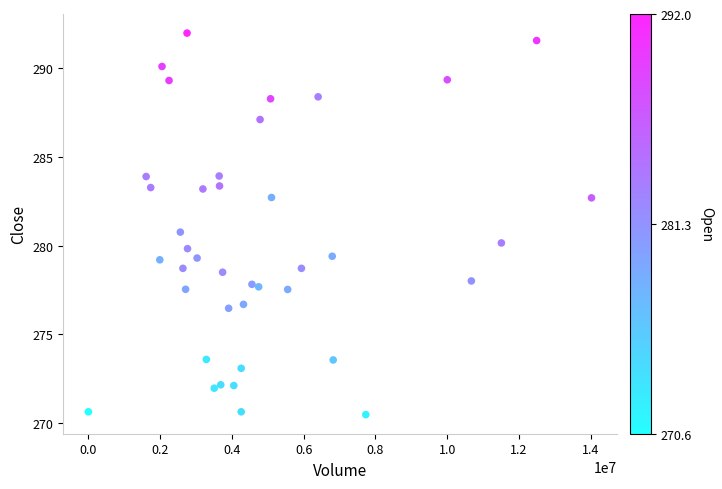

What Y value in the scatter plot is closest to 281?

280.8